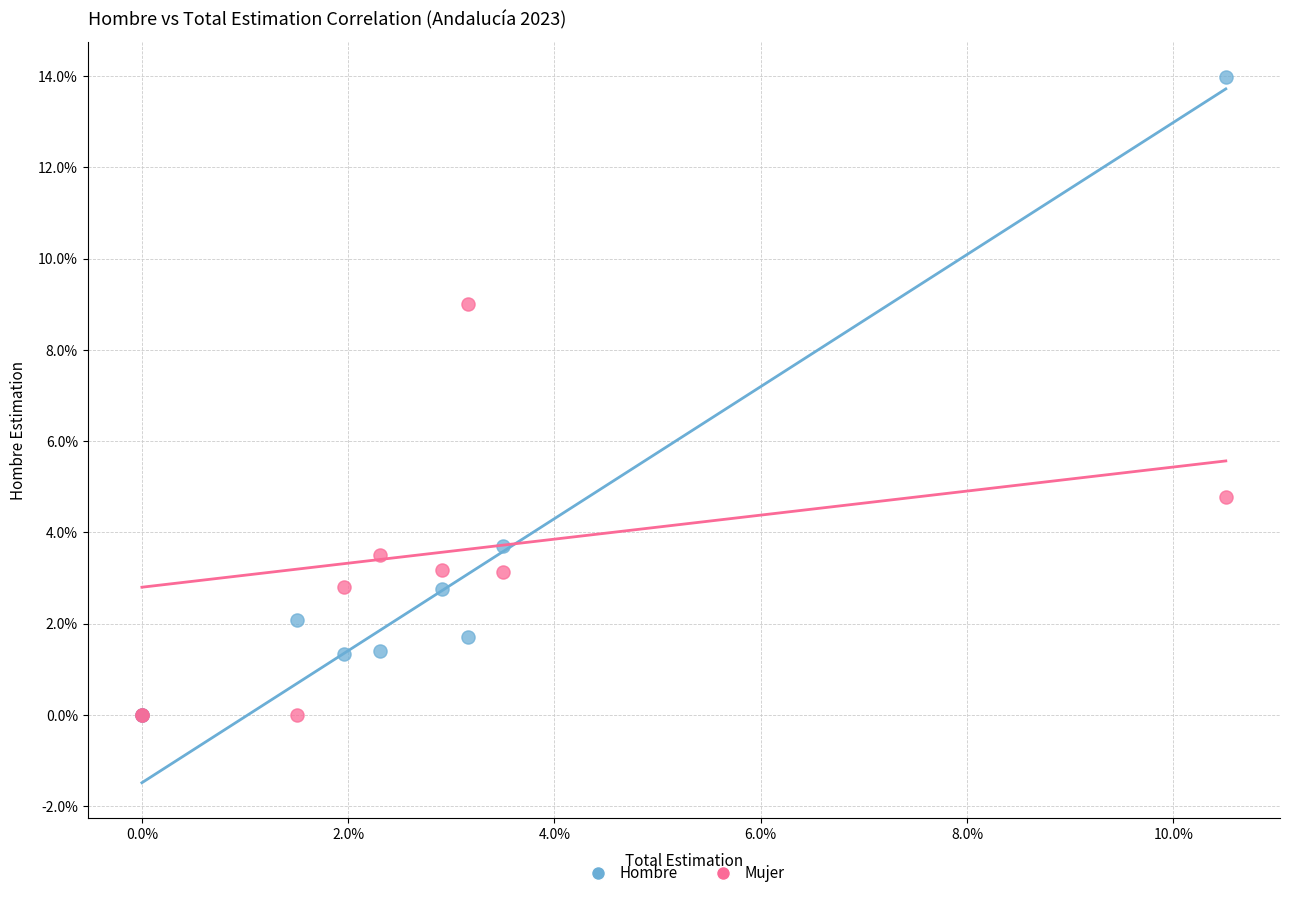

What are all the series names shown in the legend?

Hombre, Mujer